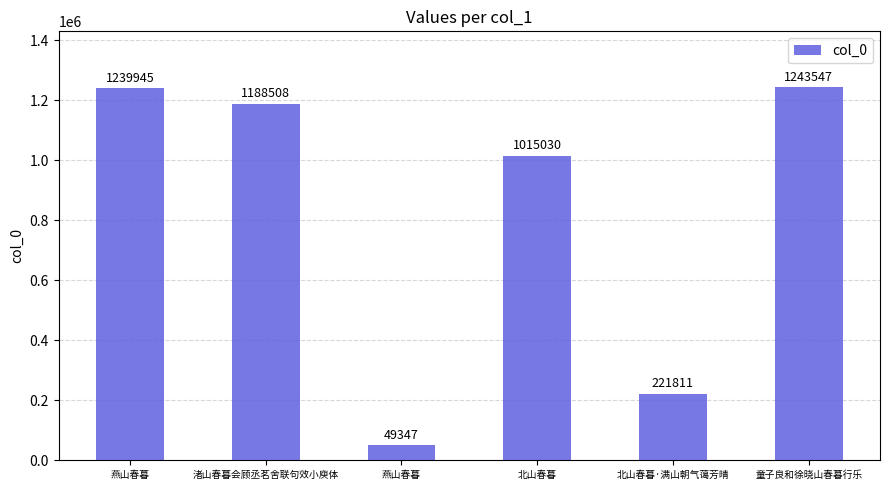

Are the bars horizontal?

No